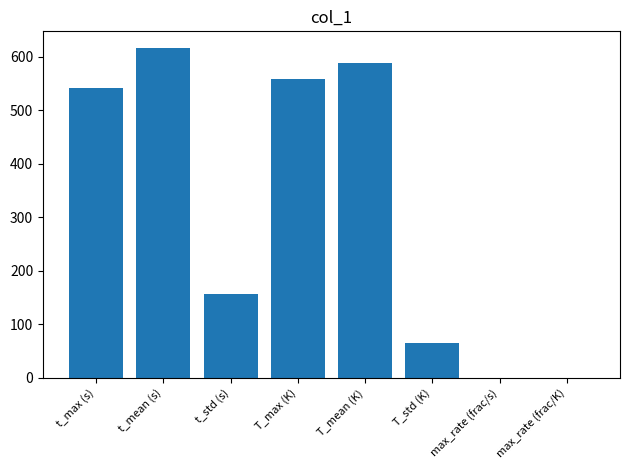

Count the number of categories in the chart.

8